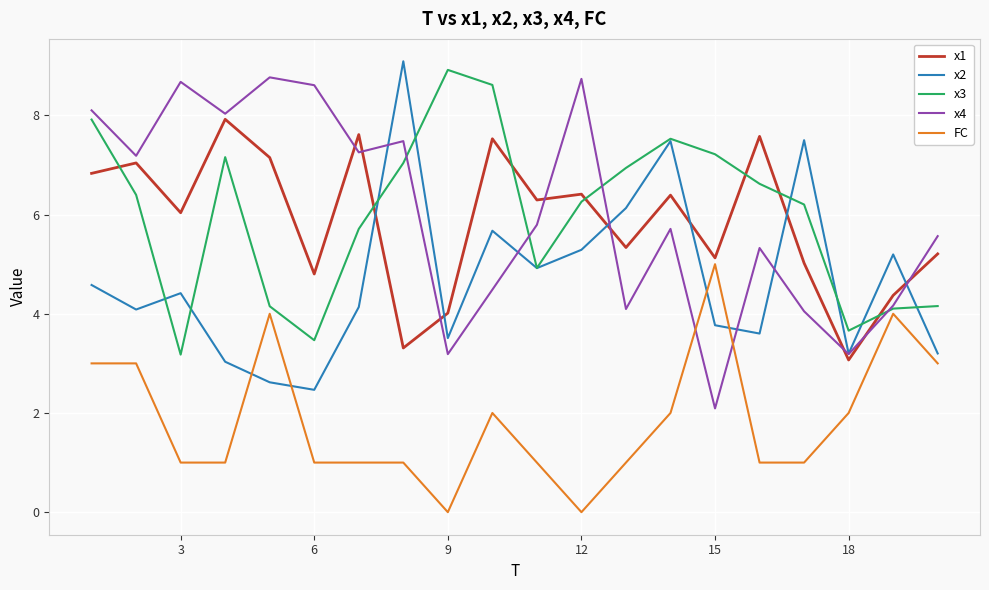

How many lines are shown in the chart?

5